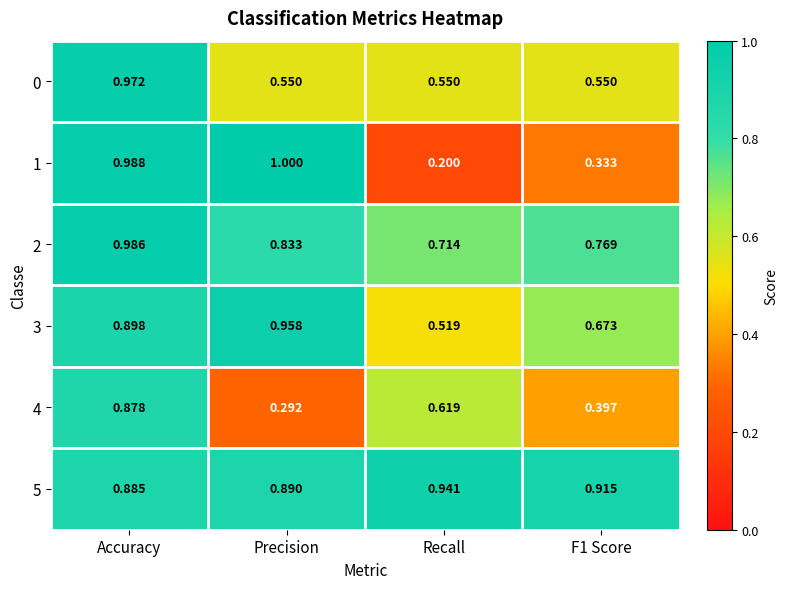

Which label corresponds to the smallest value in the chart?

Recall